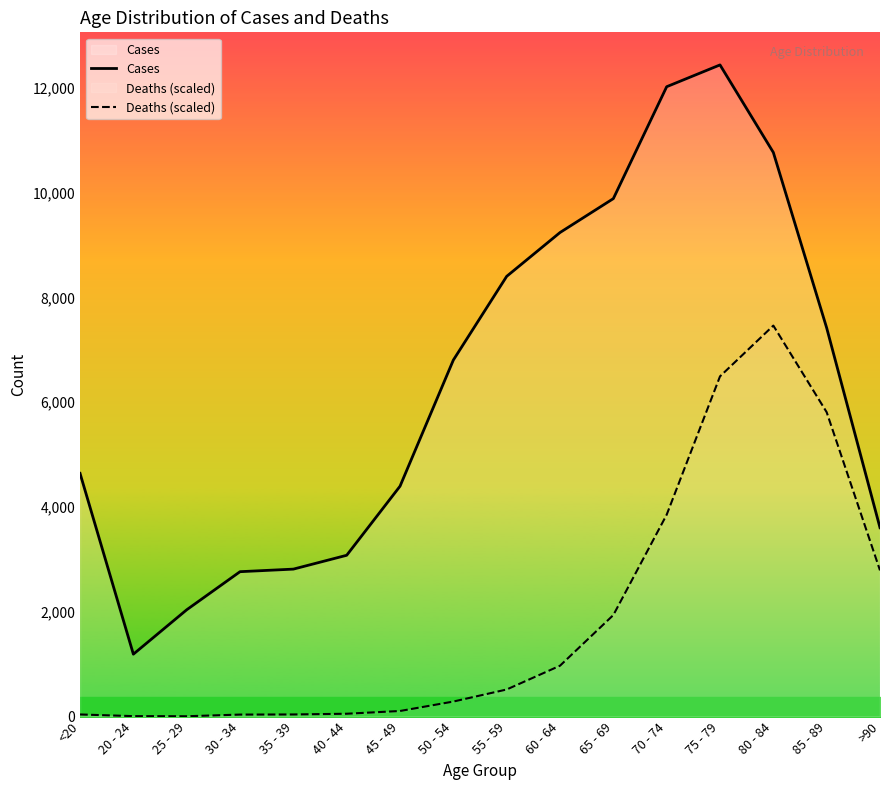

How many interior local peaks does the Cases series have?

1